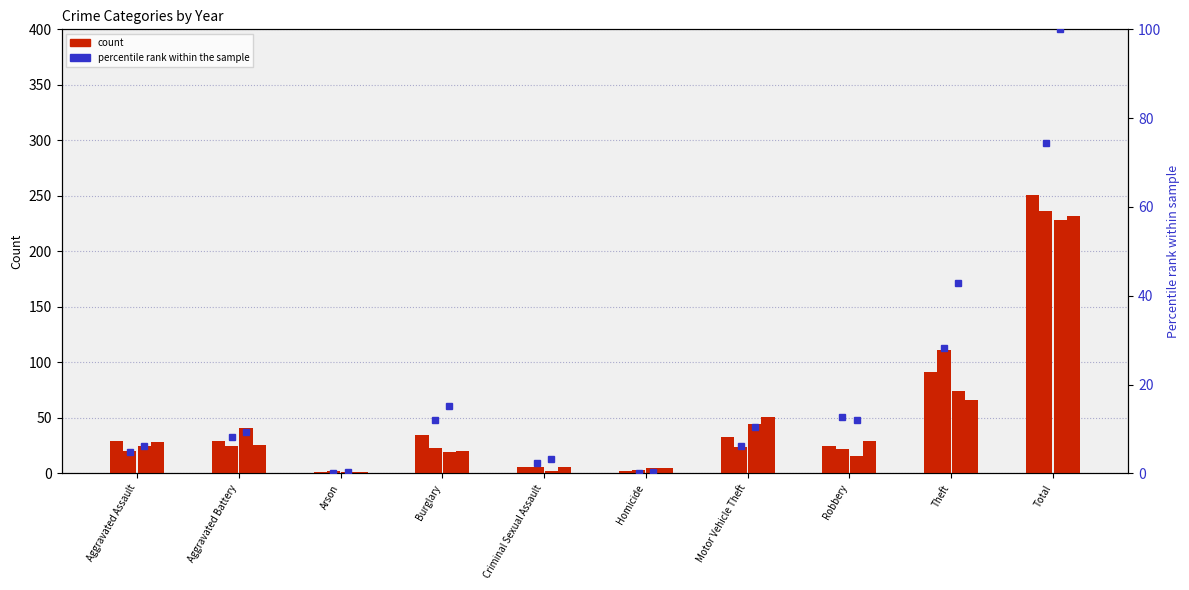

What value does the data have at Theft?

28.2